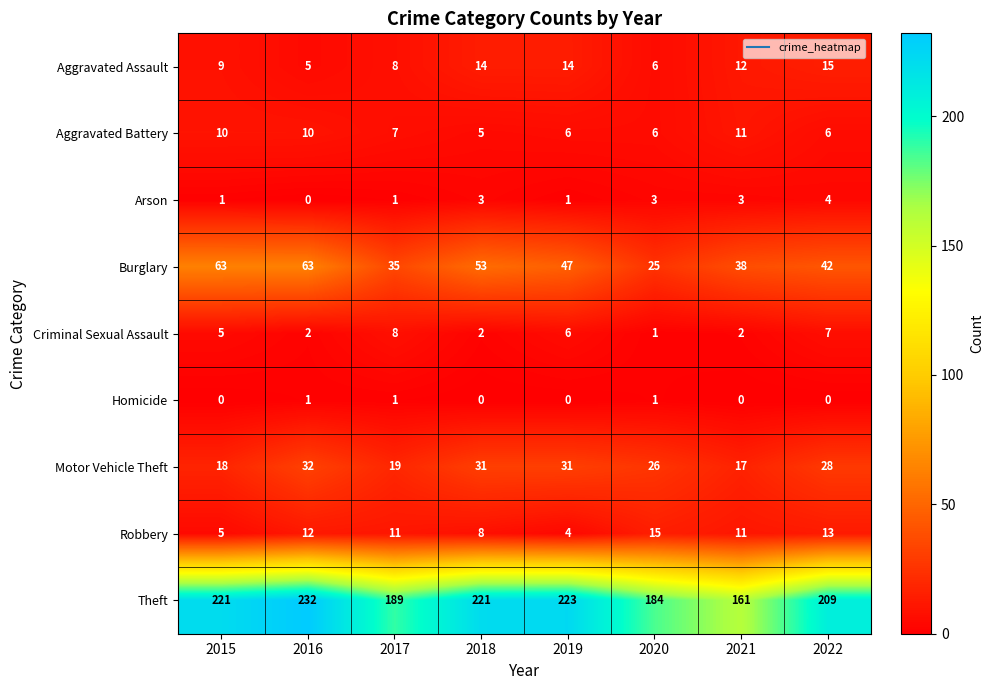

At which category is the sum across all series the highest?

2016